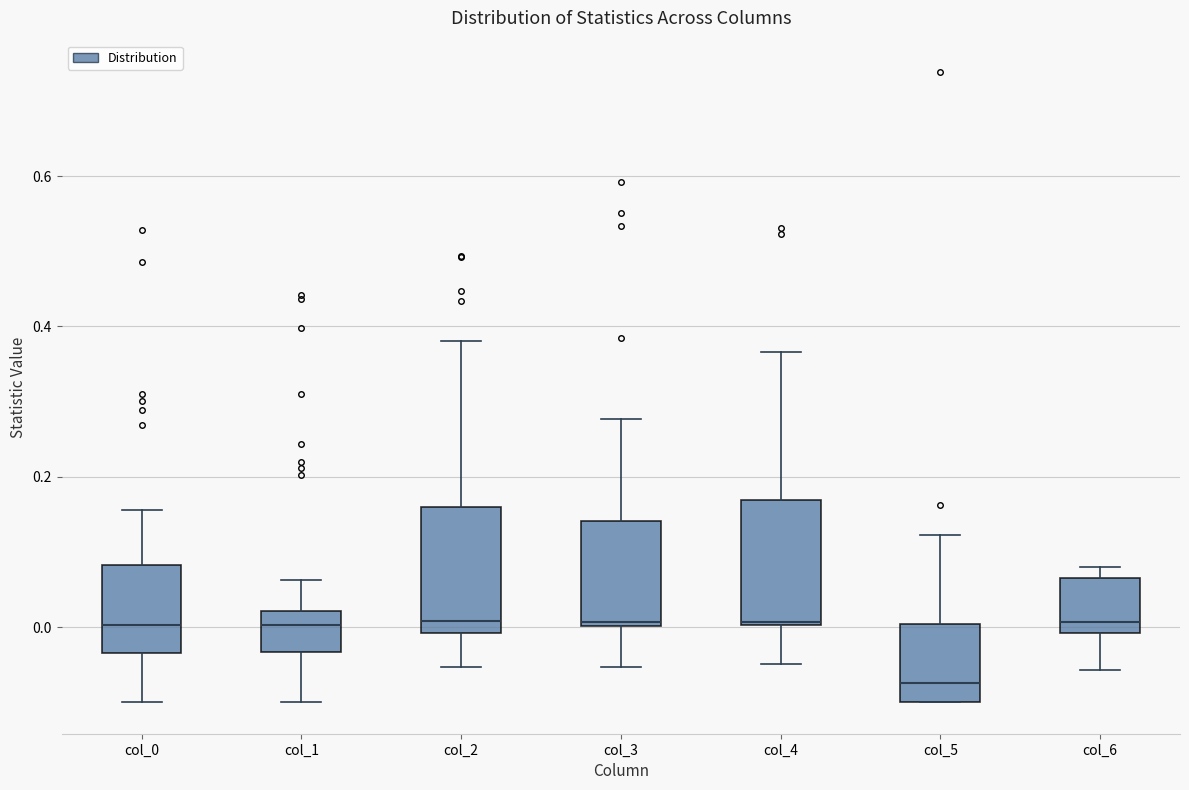

Which box's median line is the lowest?

col_5